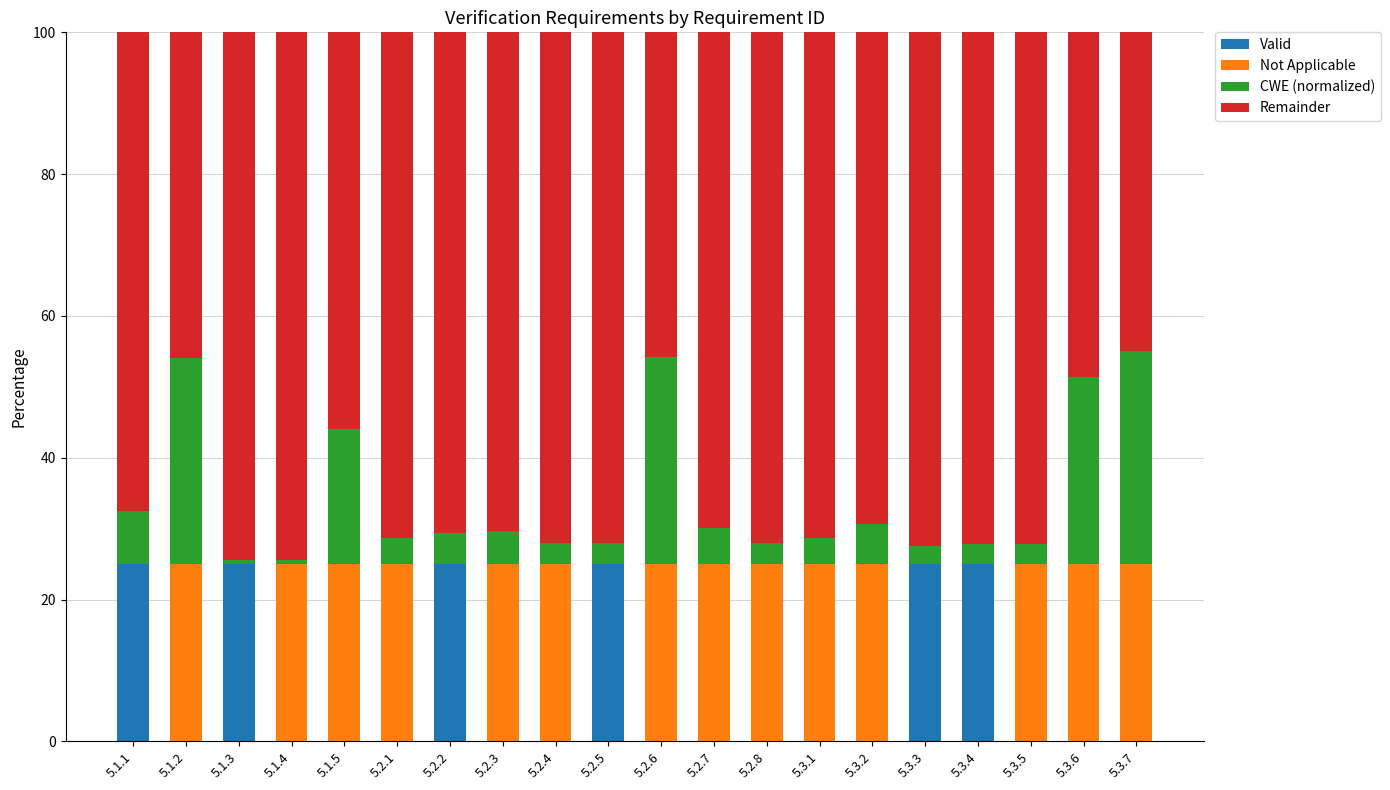

What is the total value across all series at 5.2.4?

100.0